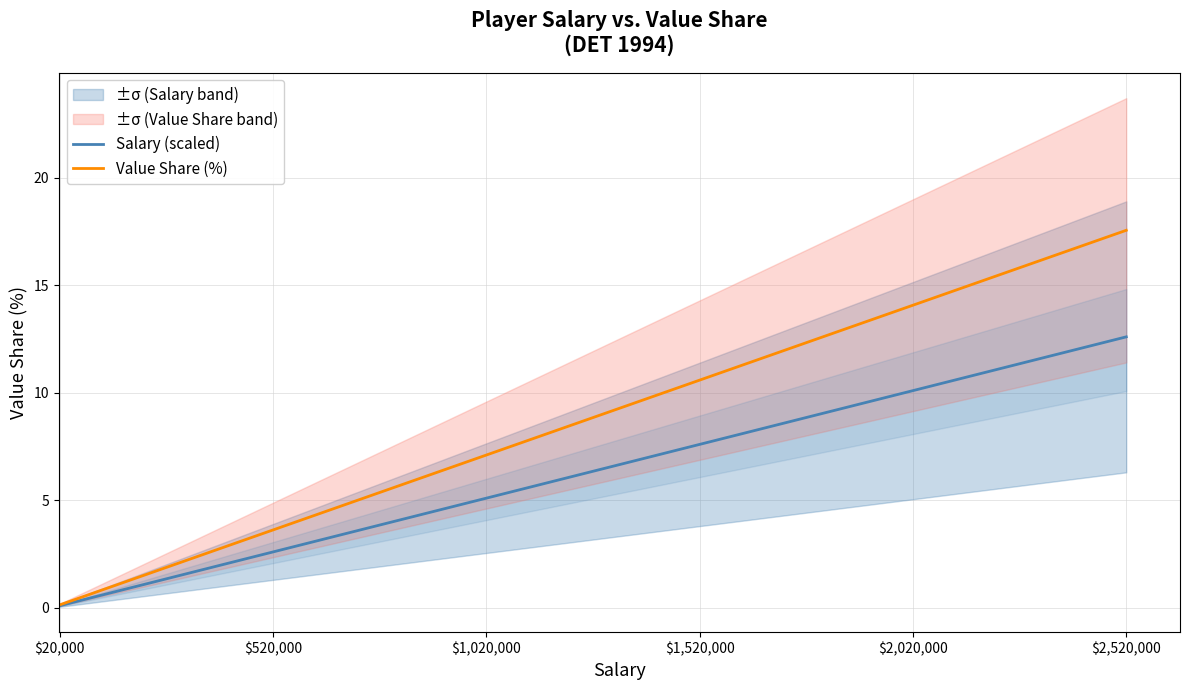

True or false: Value Share (%) and Salary (scaled) cross at least once.

False